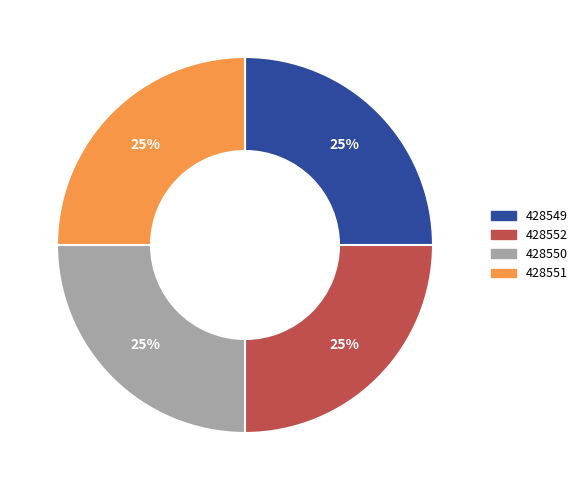

Count the number of slices in the pie.

4